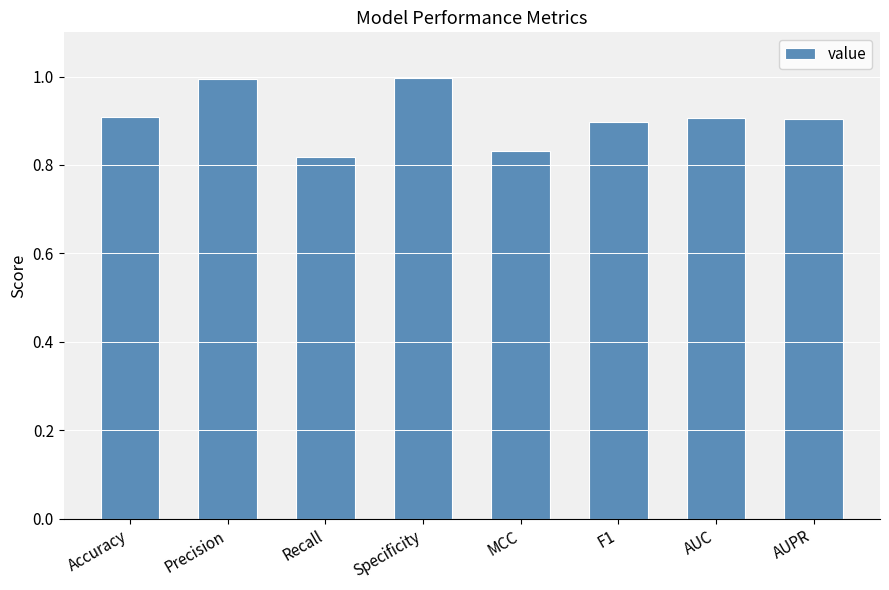

What position from the right is Specificity?

5